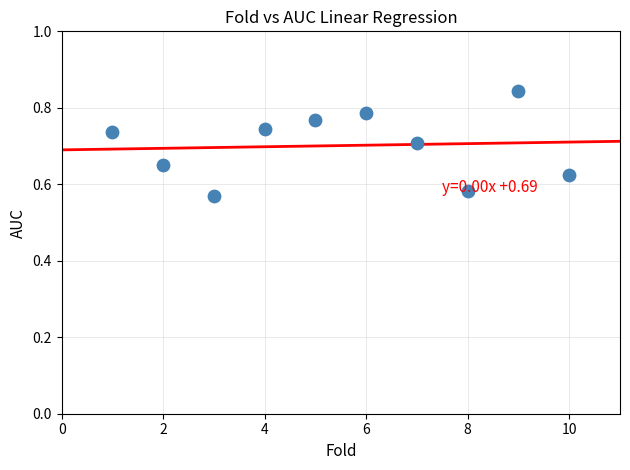

What is the range of X values (max minus min)?

9.0